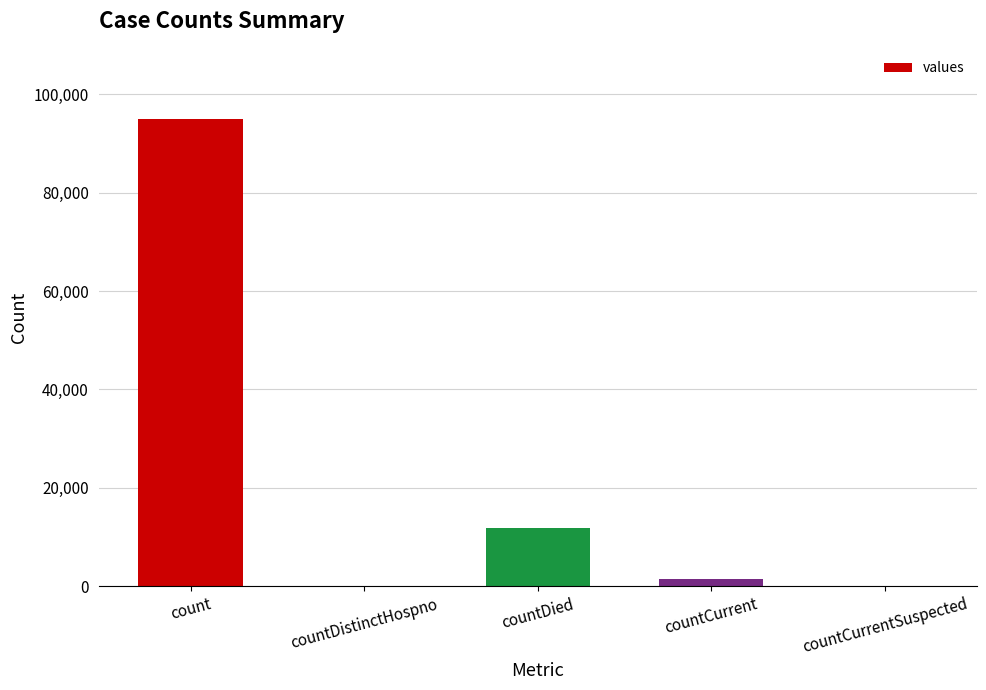

How many series are shown in this chart?

1